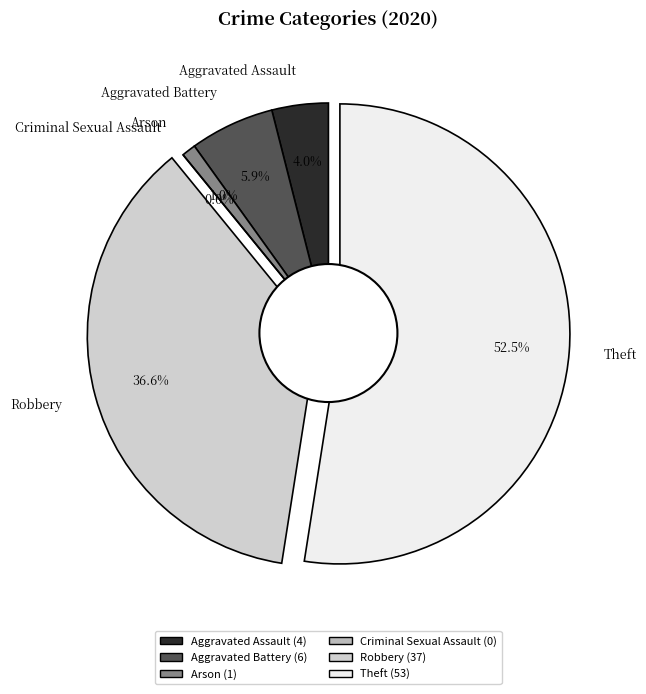

True or false: Aggravated Battery accounts for 13% of the total.

False